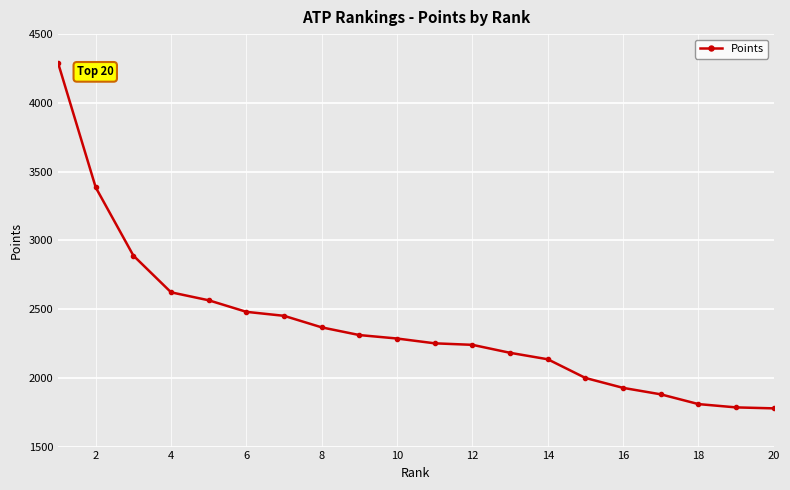

How many categories are shown in the chart?

20